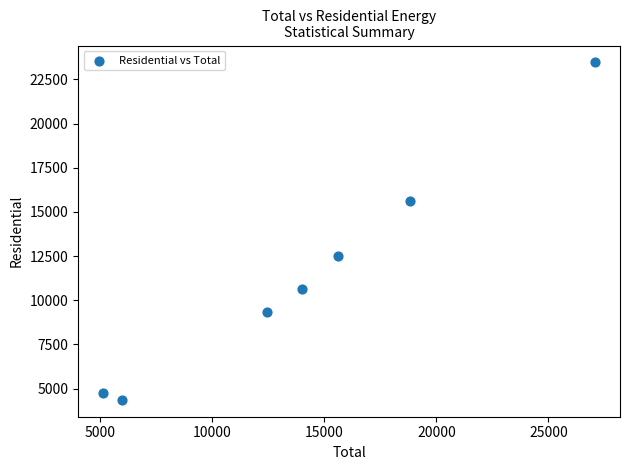

What Y value in the scatter plot is closest to 13912?

12514.6